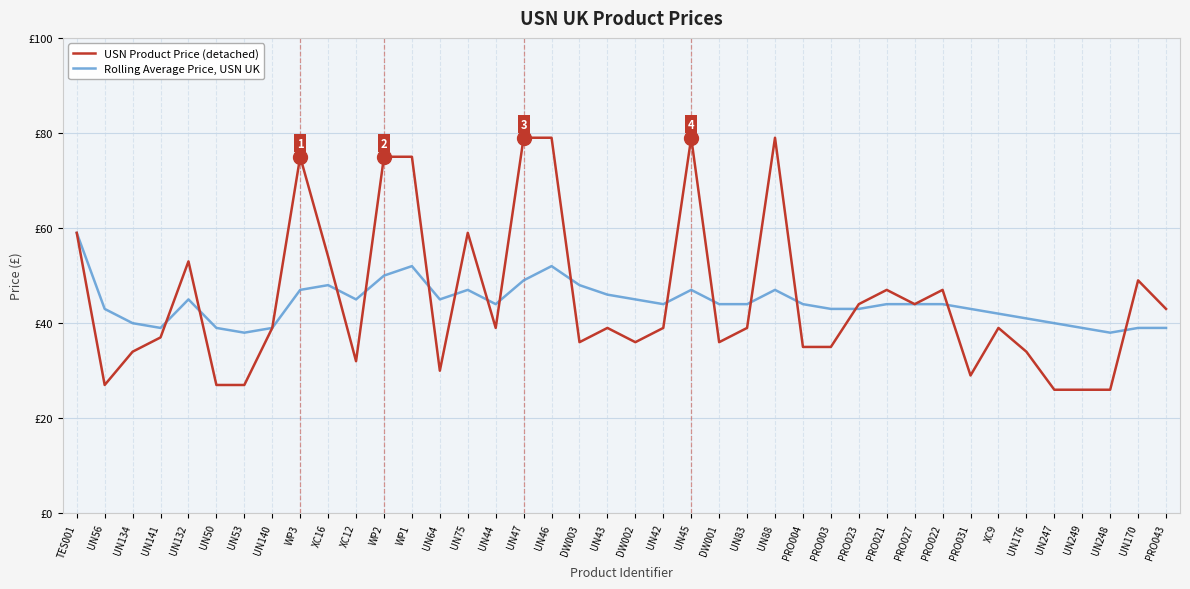

What is the maximum value for USN Product Price (detached)?

79